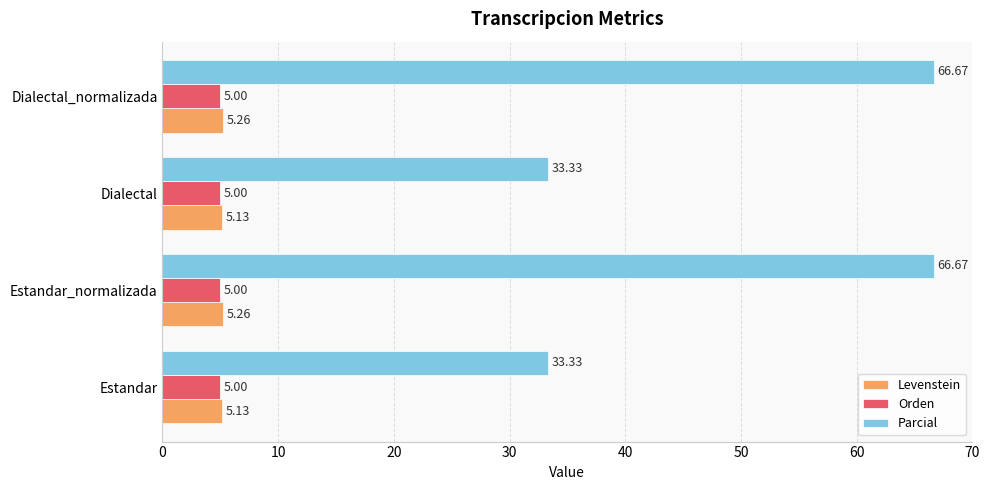

Is the value of Parcial at Dialectal greater than the value of Orden at Estandar?

Yes